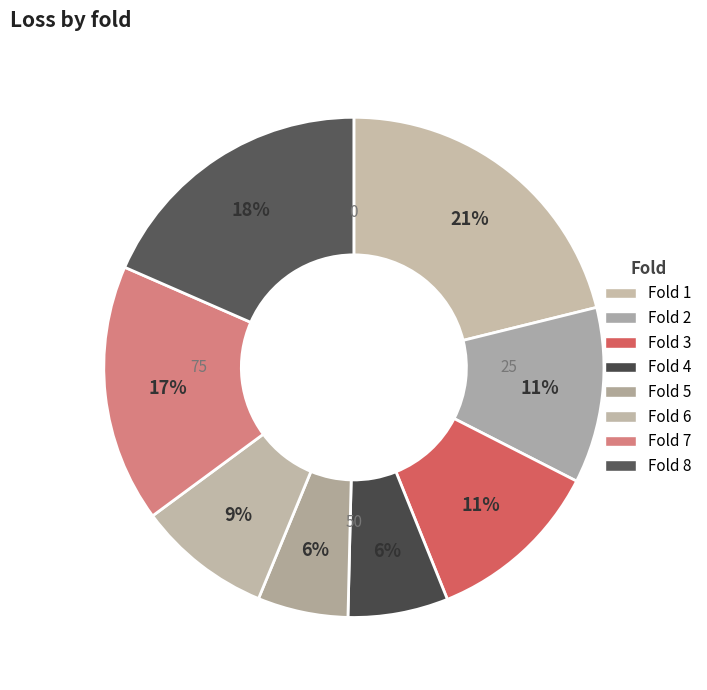

Count the number of slices in the pie.

8